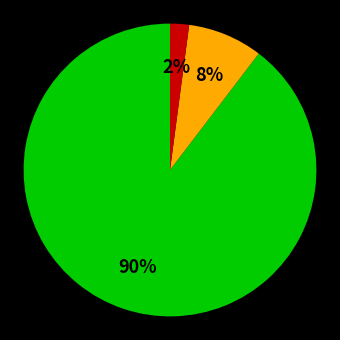

To the nearest percent, what is the difference between the largest and smallest slice percentages?

88%